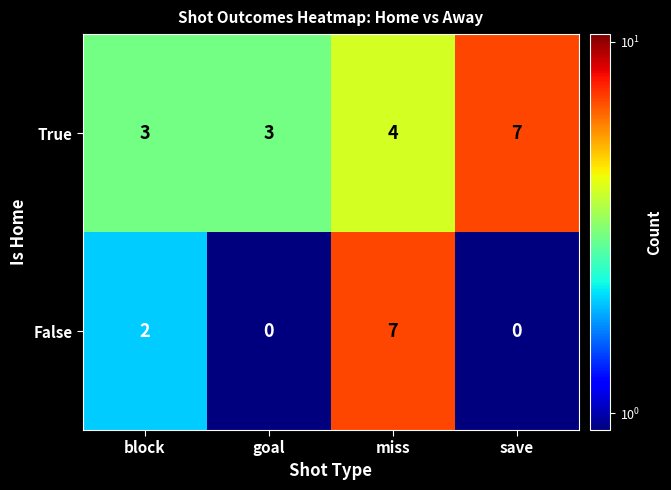

At which category is the sum across all series the highest?

miss